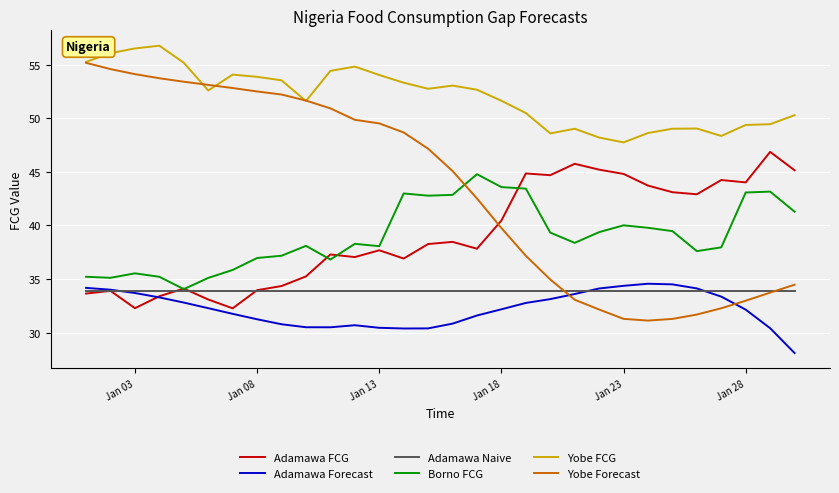

How many lines are shown in the chart?

6